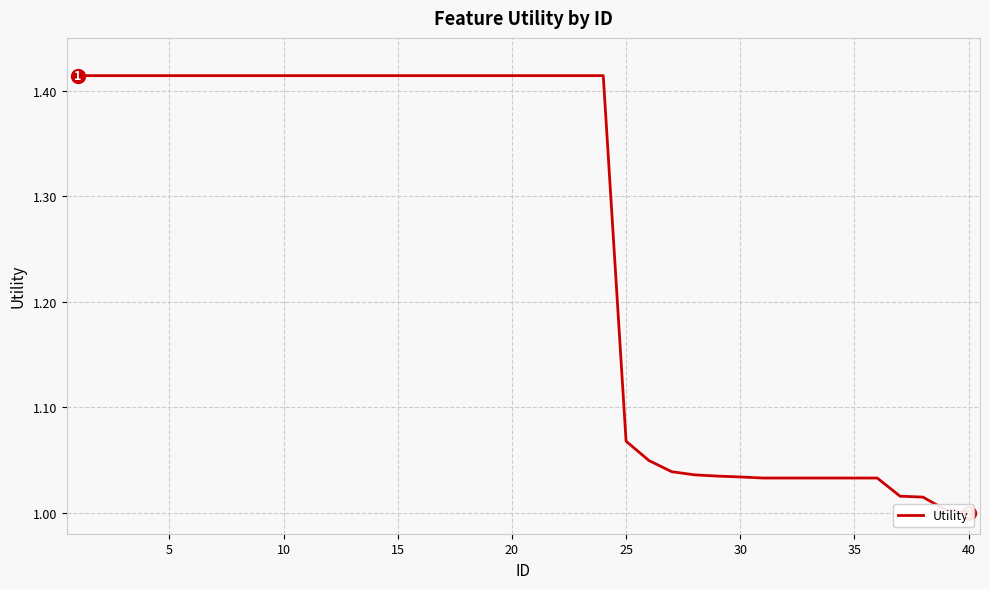

Count the number of data series in this chart.

1